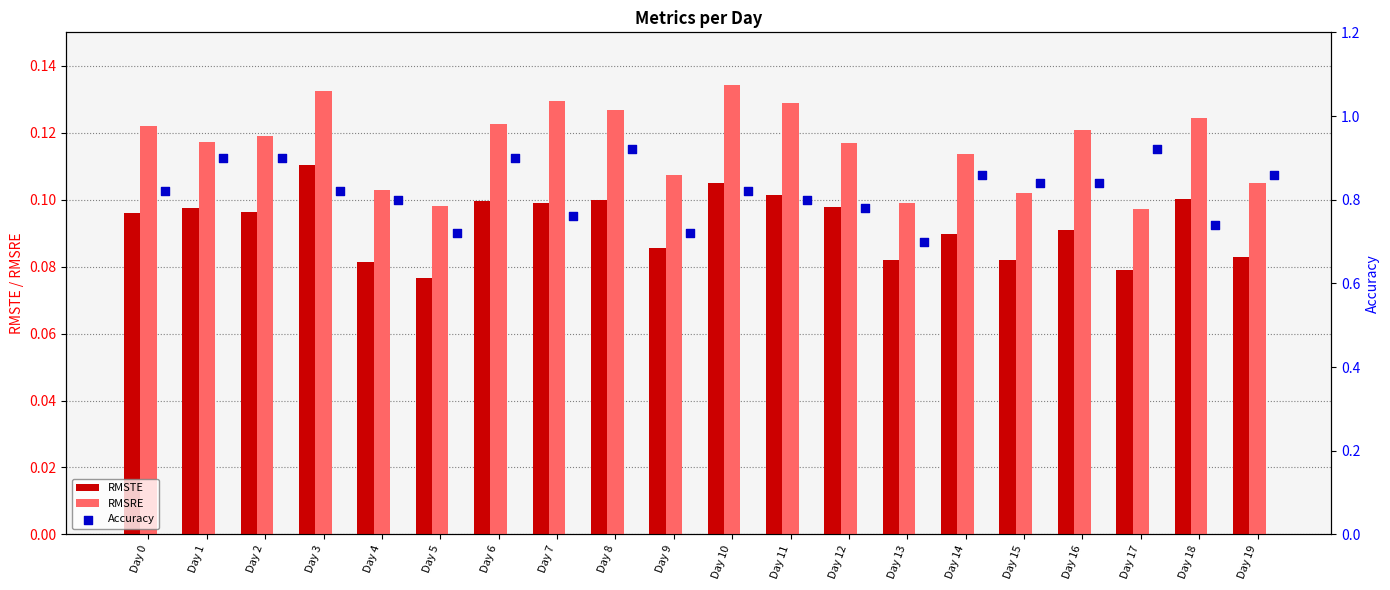

What are all the series names shown in the legend?

RMSTE, RMSRE, Accuracy